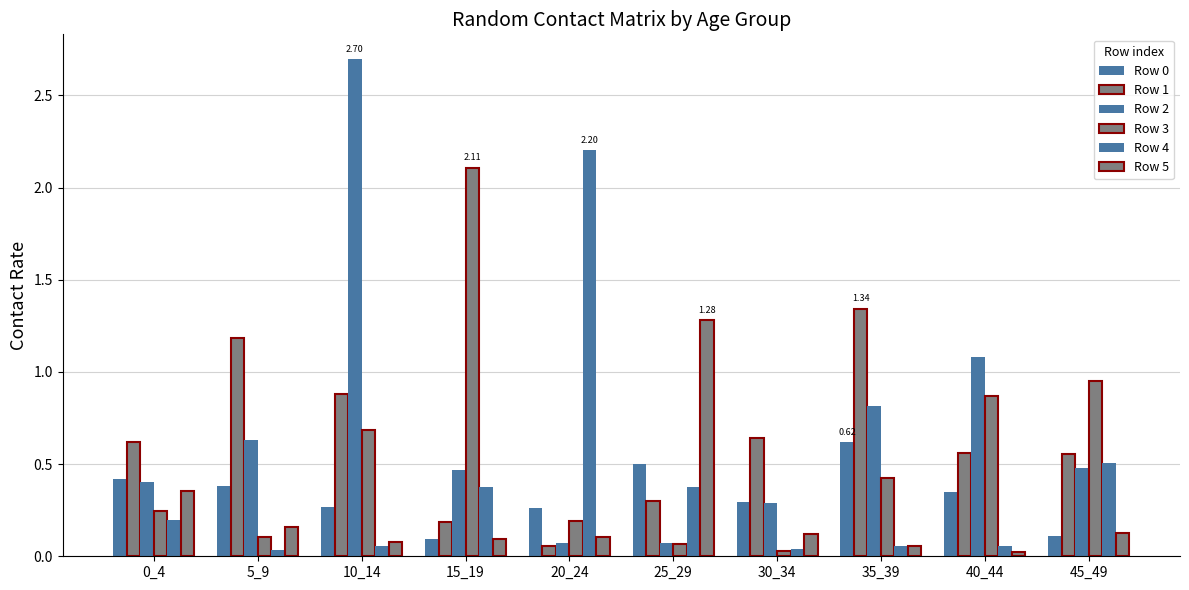

Between 20_24 and 45_49, which series saw the biggest shift?

Row 4